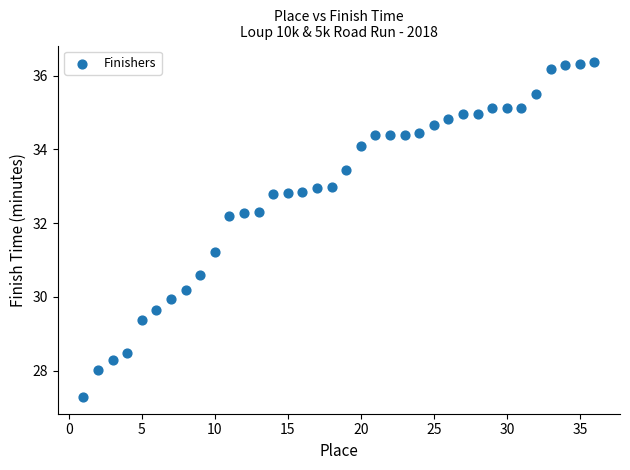

What Y value in the scatter plot is closest to 31?

31.2